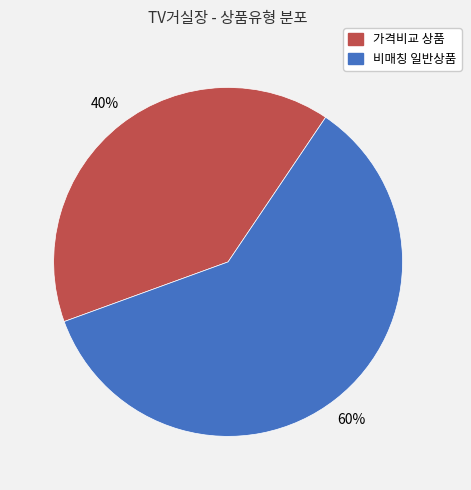

Rank the categories by value from lowest to highest.

가격비교 상품, 비매칭 일반상품